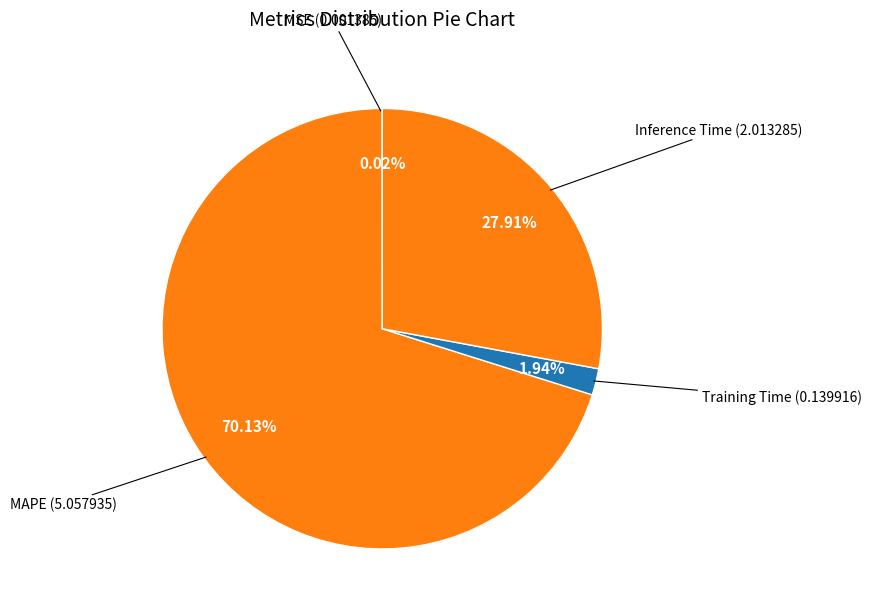

Does any single category account for the majority?

Yes